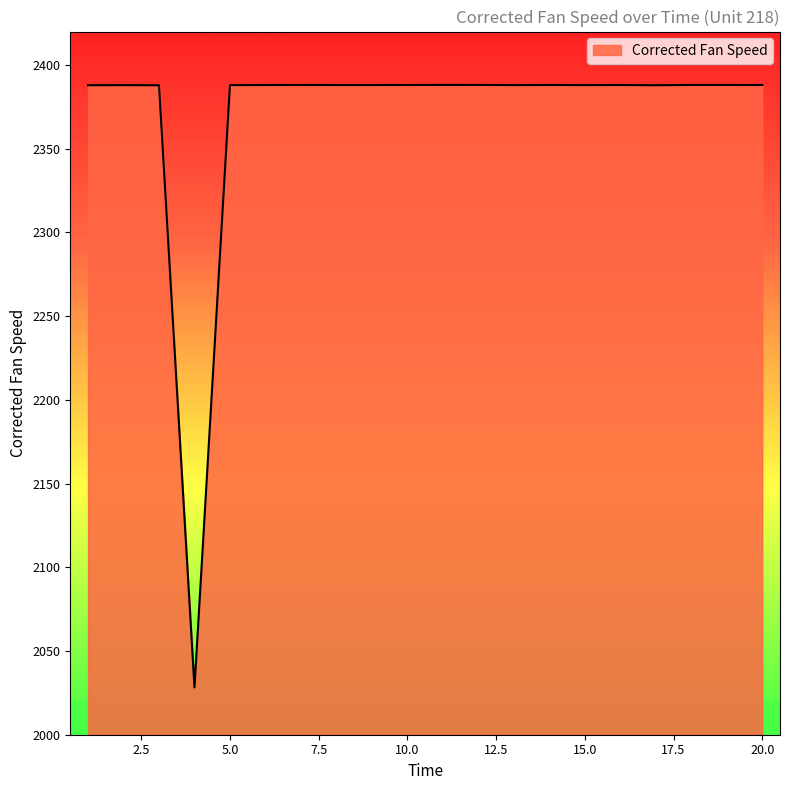

What is the difference between the maximum and minimum values?

359.9